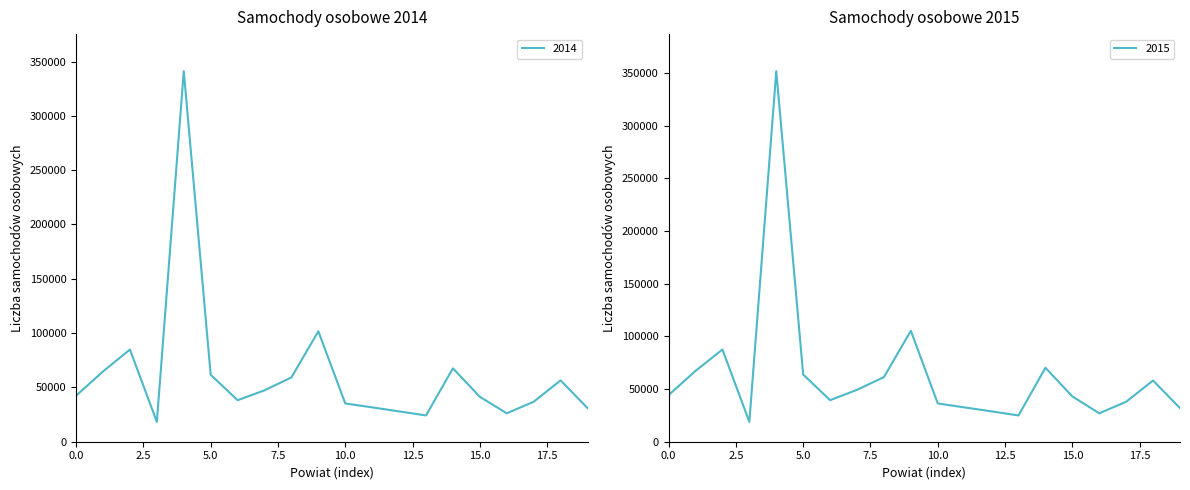

How many values in the samochody osobowe series are below 42420?

10